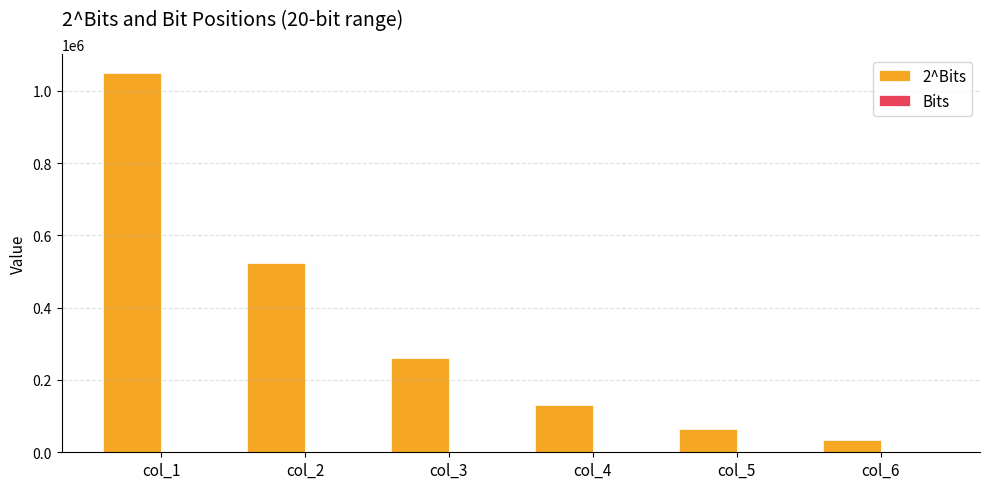

At which category is the sum across all series the highest?

col_1